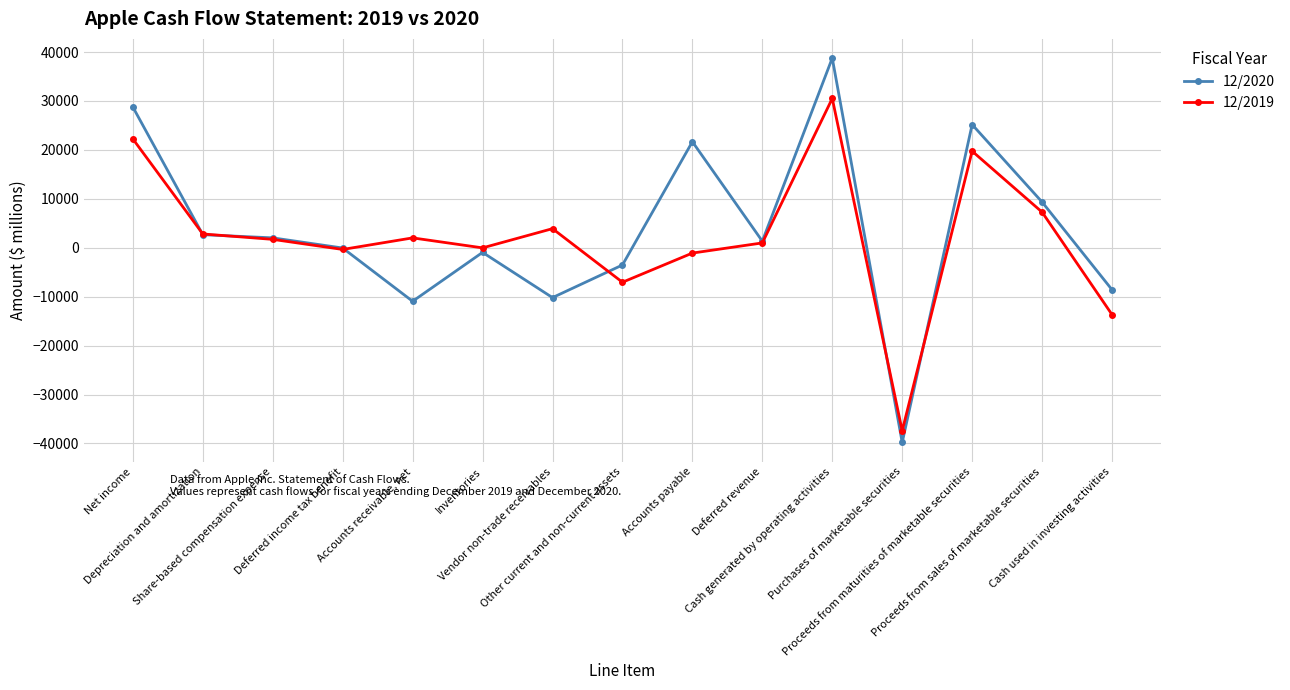

What is the difference between the second highest and minimum values in the 12/2019 series?

59652